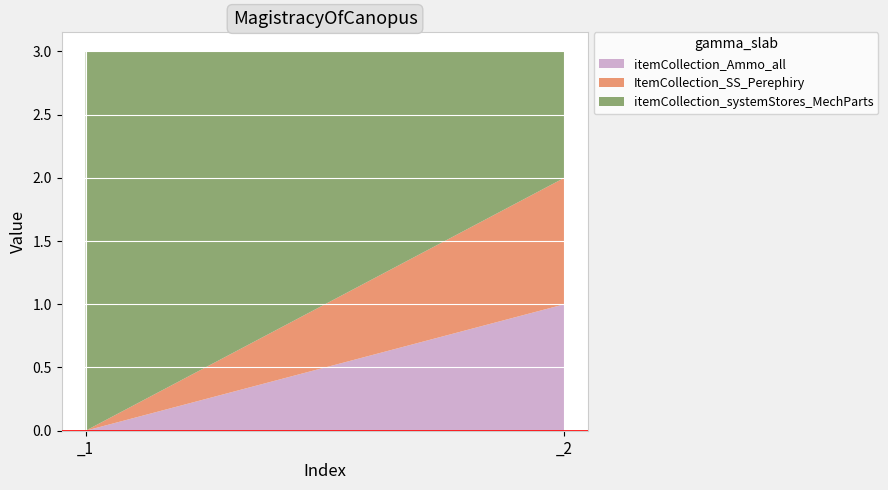

Reading left to right, what are all the values shown in this chart?

itemCollection_Ammo_all: 0	1
ItemCollection_SS_Perephiry: 0	1
itemCollection_systemStores_MechParts: 3	1